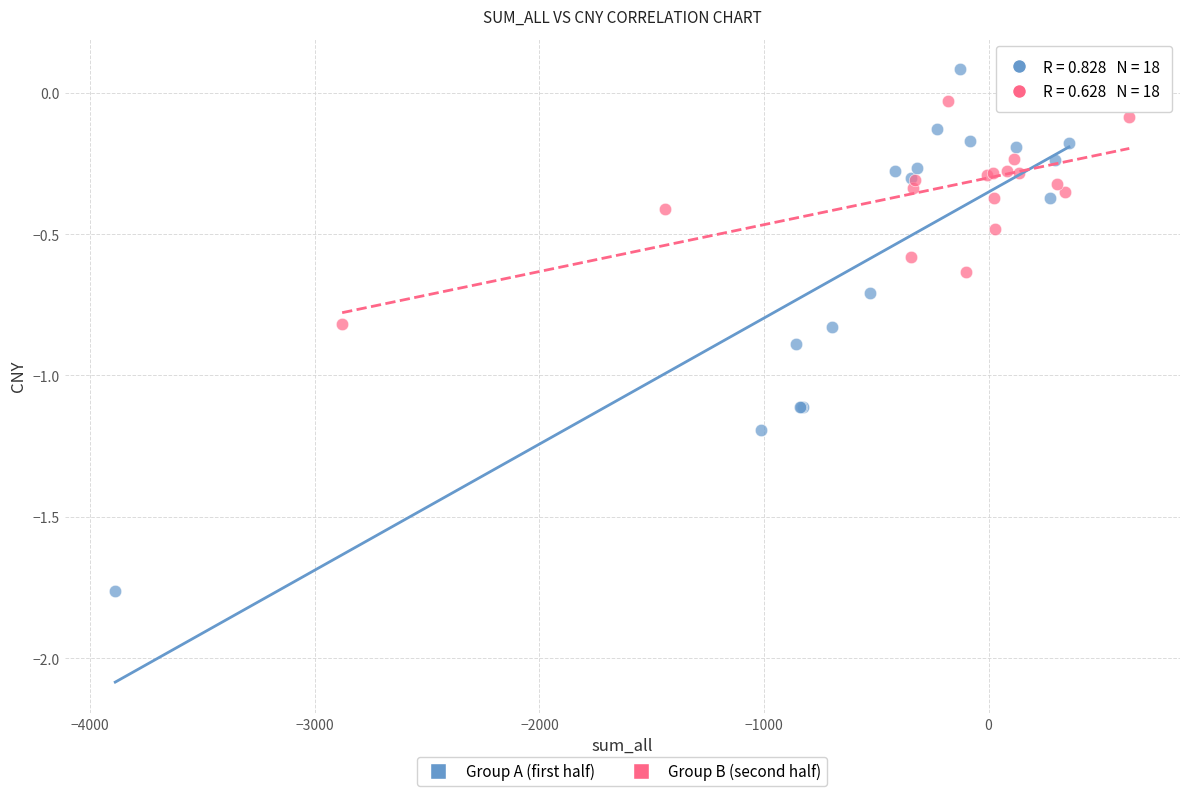

Which series has the largest Y range (max minus min)?

Group A (first half)